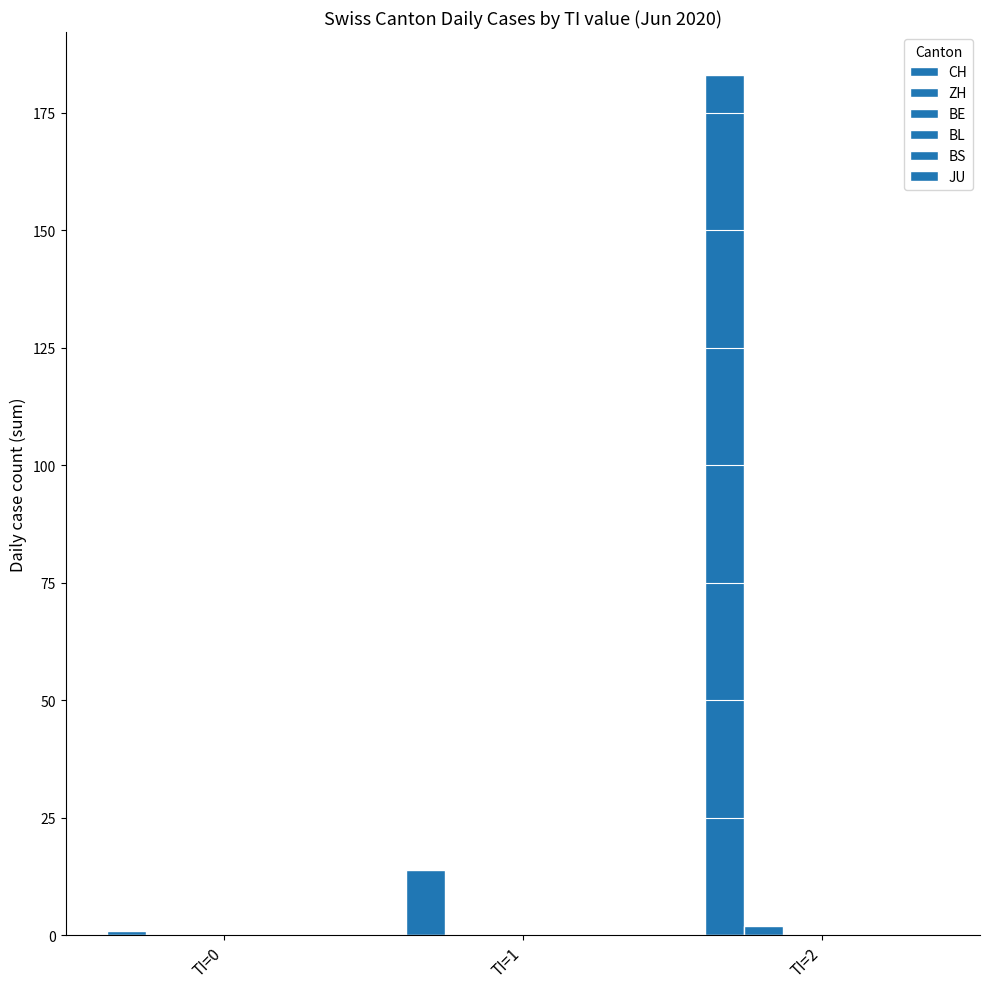

Which series has the widest spread of values?

CH